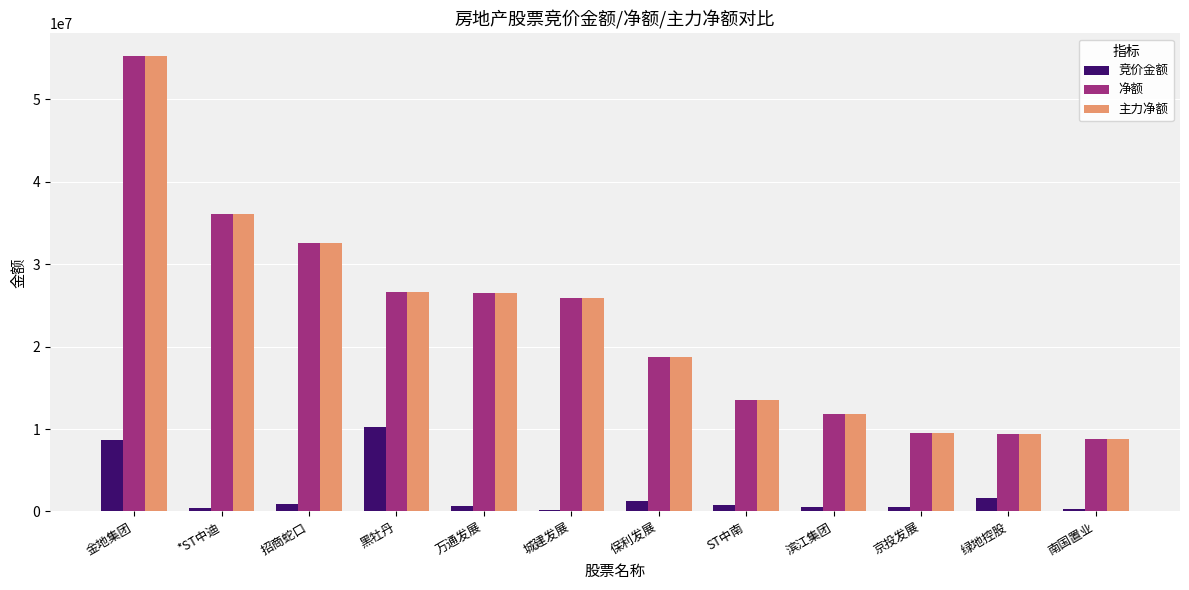

How many bars are there in each group?

3